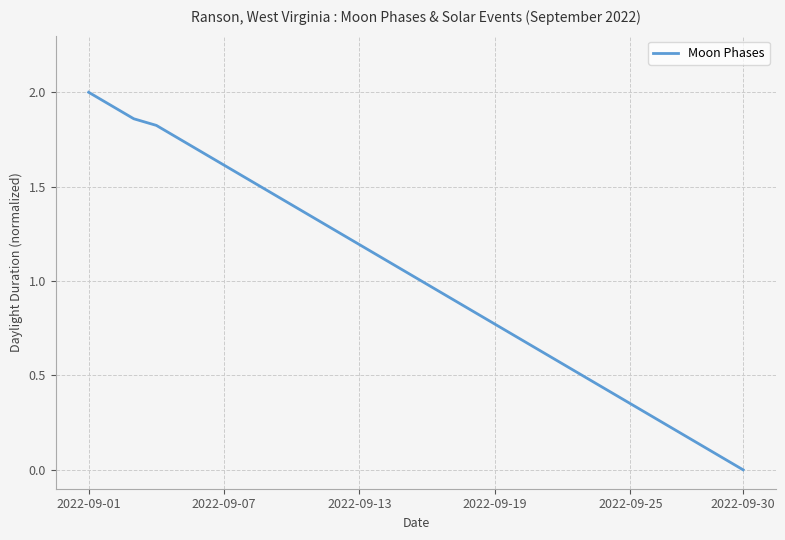

What is the greatest value displayed?

2.0